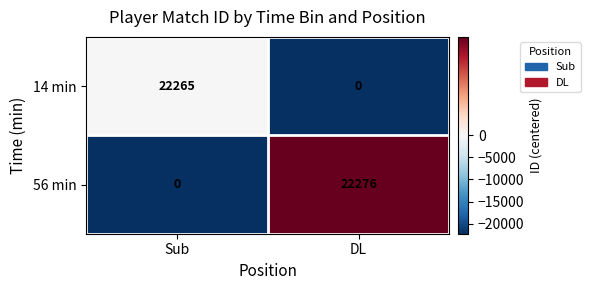

What is the smallest value displayed?

0